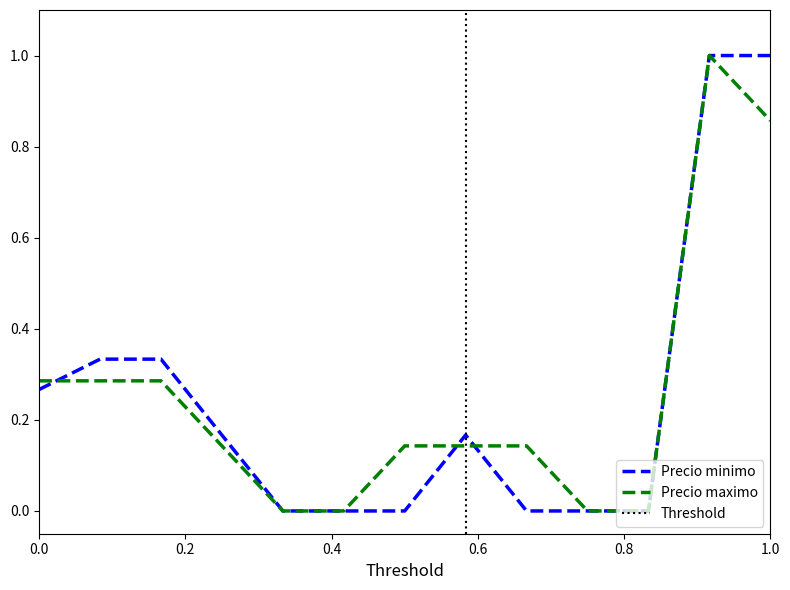

How many lines are shown in the chart?

2